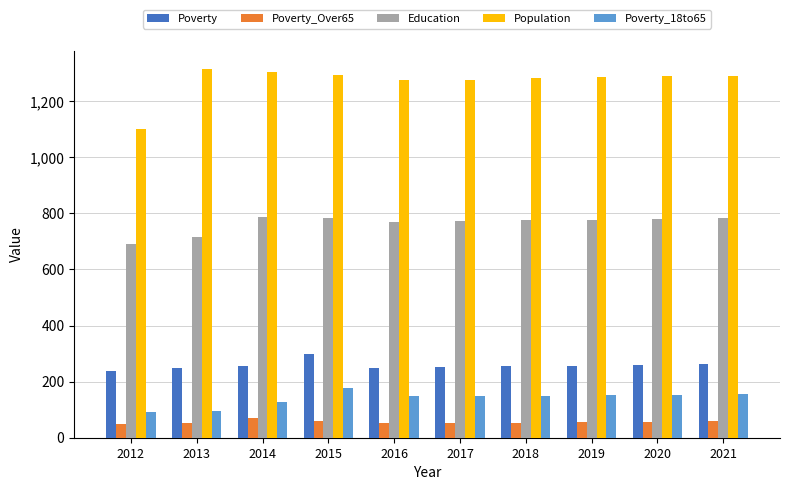

At which label does Poverty reach its peak?

2015